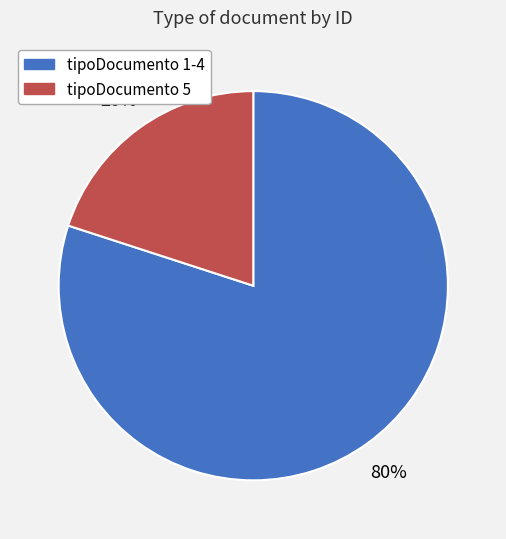

Is there a majority slice in this chart?

Yes